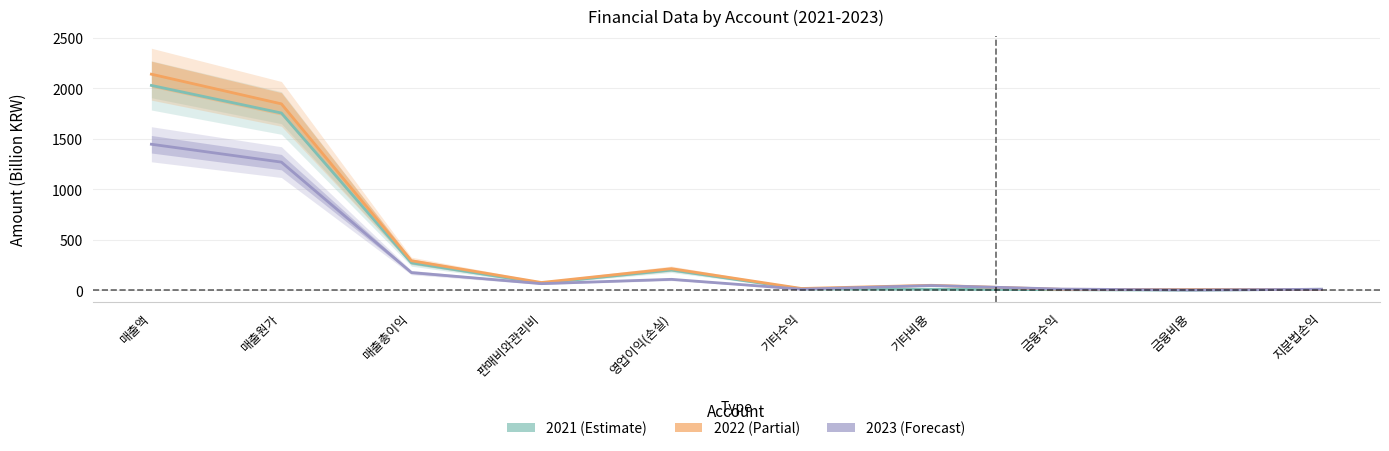

Rank the series by their maximum value, from highest to lowest.

2022, 2021, 2023